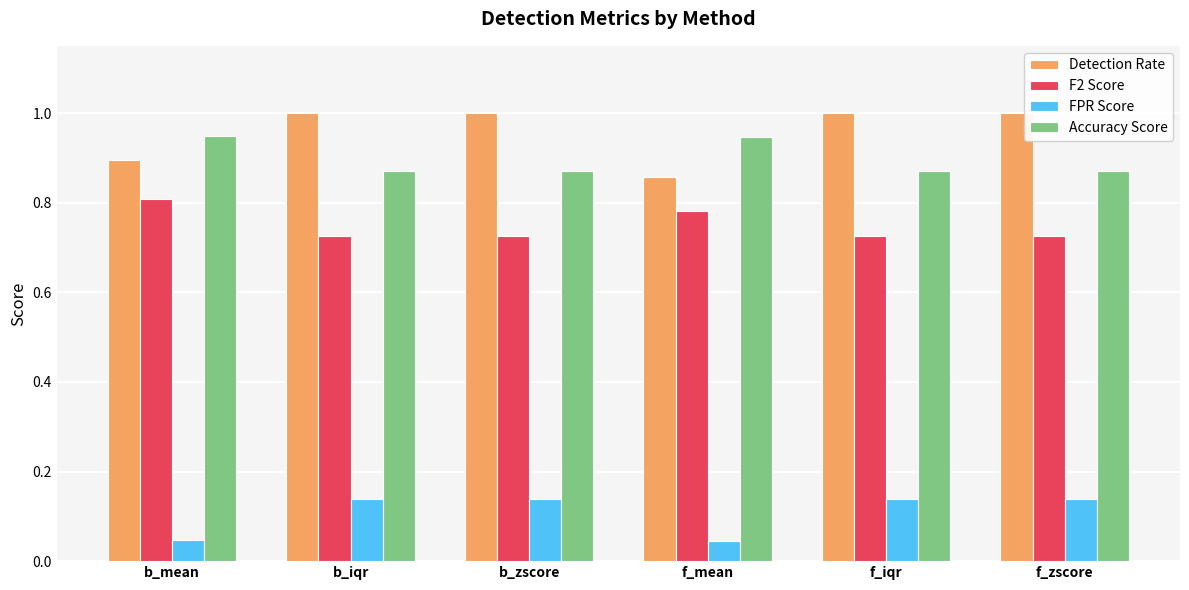

What is the greatest value displayed?

1.0